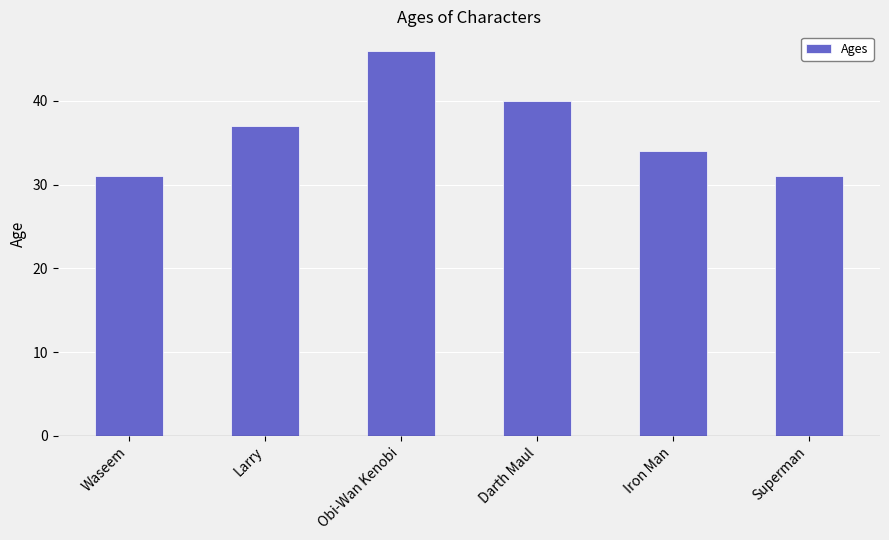

What is the sum of the values at Darth Maul and Superman?

71